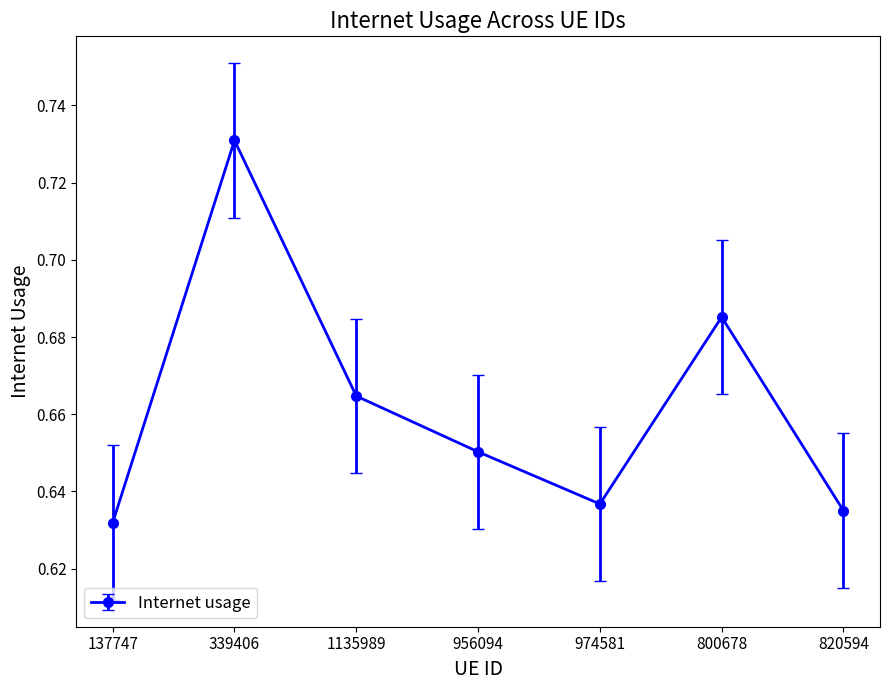

What position from the left is 820594?

7